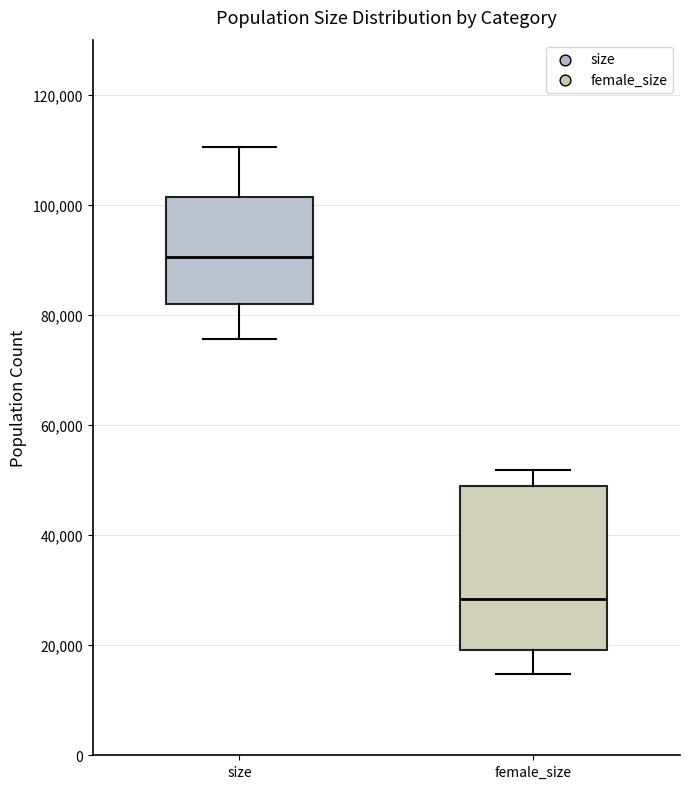

Which box is the tallest, from its lower edge to its upper edge?

female_size